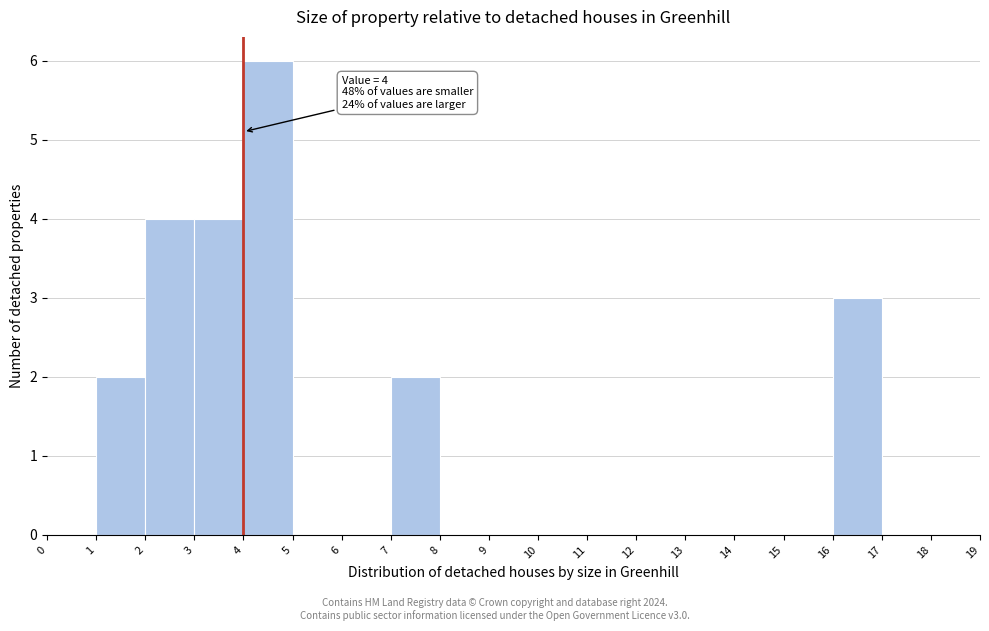

Over which range of the x-axis is the bar tallest?

4 to 5